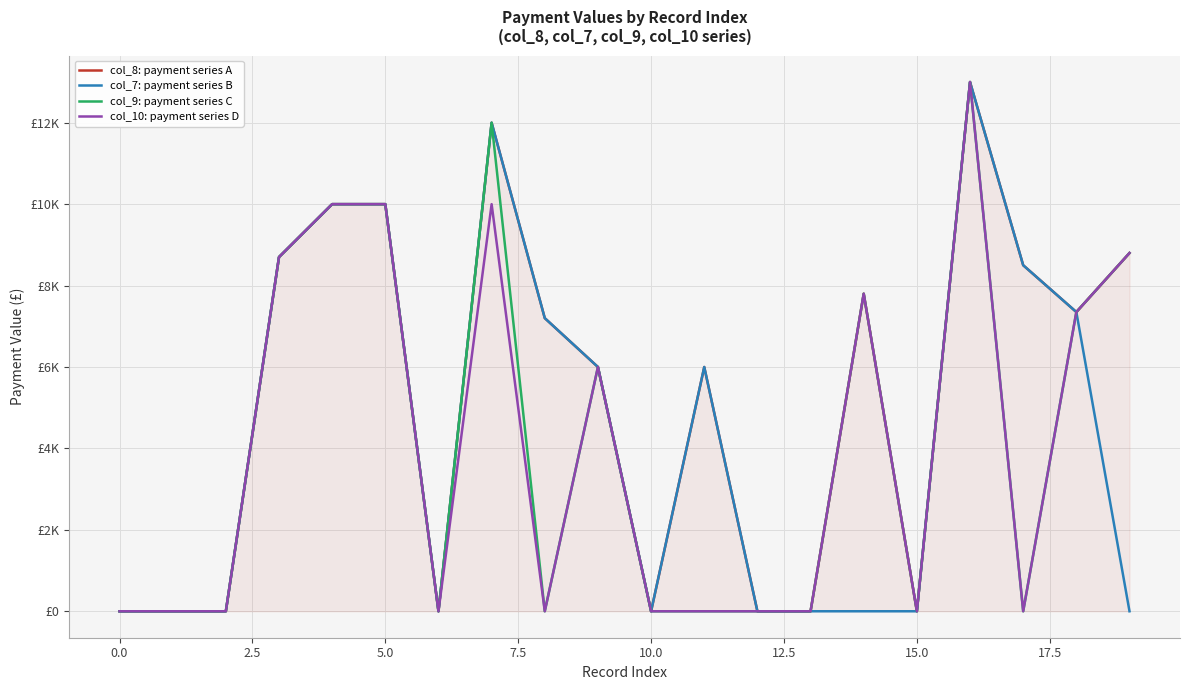

How many lines are shown in the chart?

4